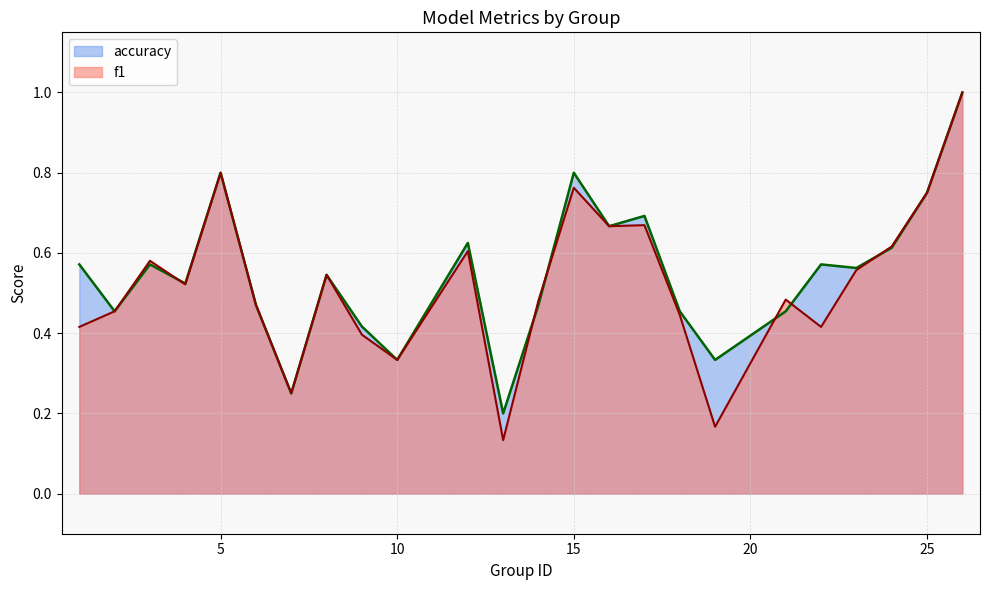

True or false: f1 and accuracy cross at least once.

True